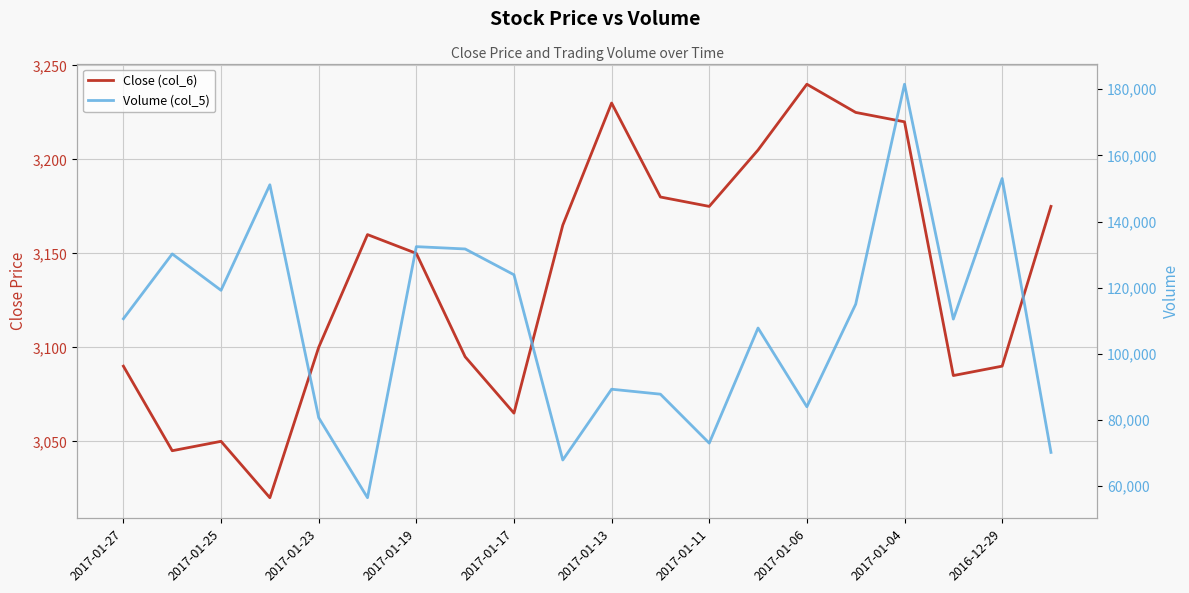

How many categories are shown in the chart?

20